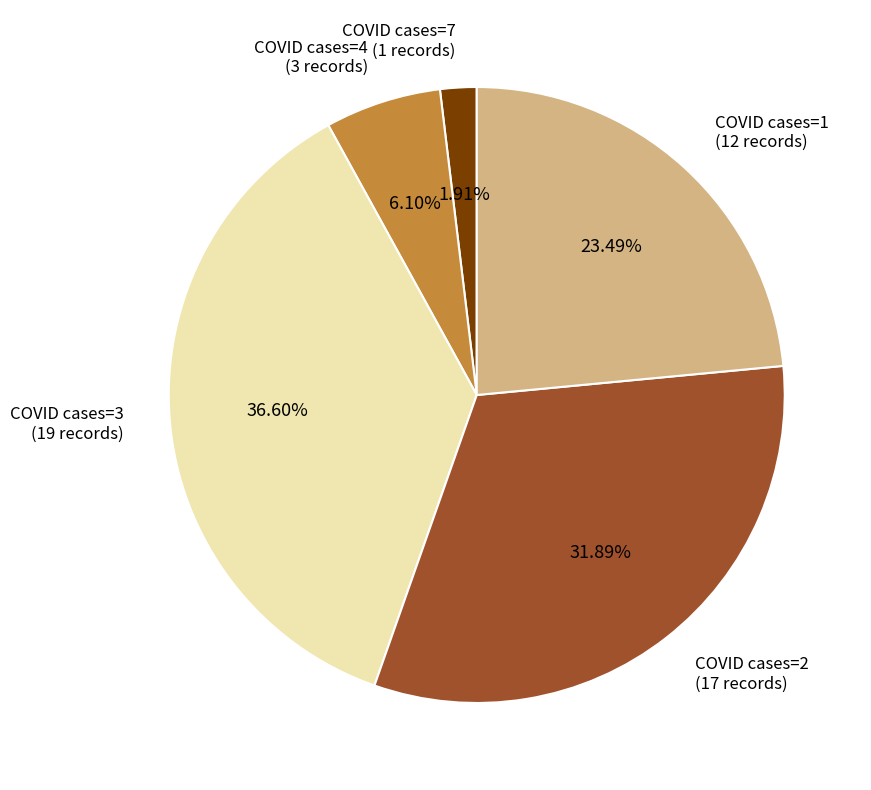

Is there a majority slice in this chart?

No